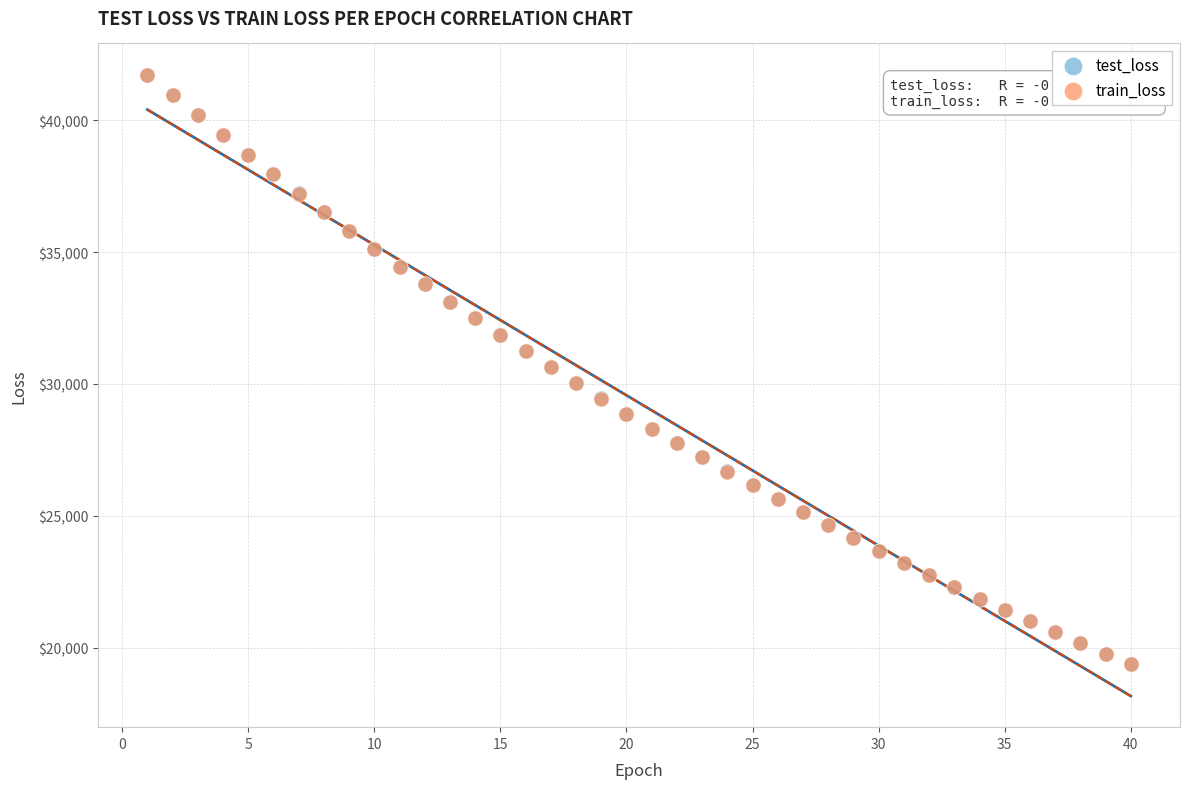

What are all the series names shown in the legend?

test_loss, train_loss